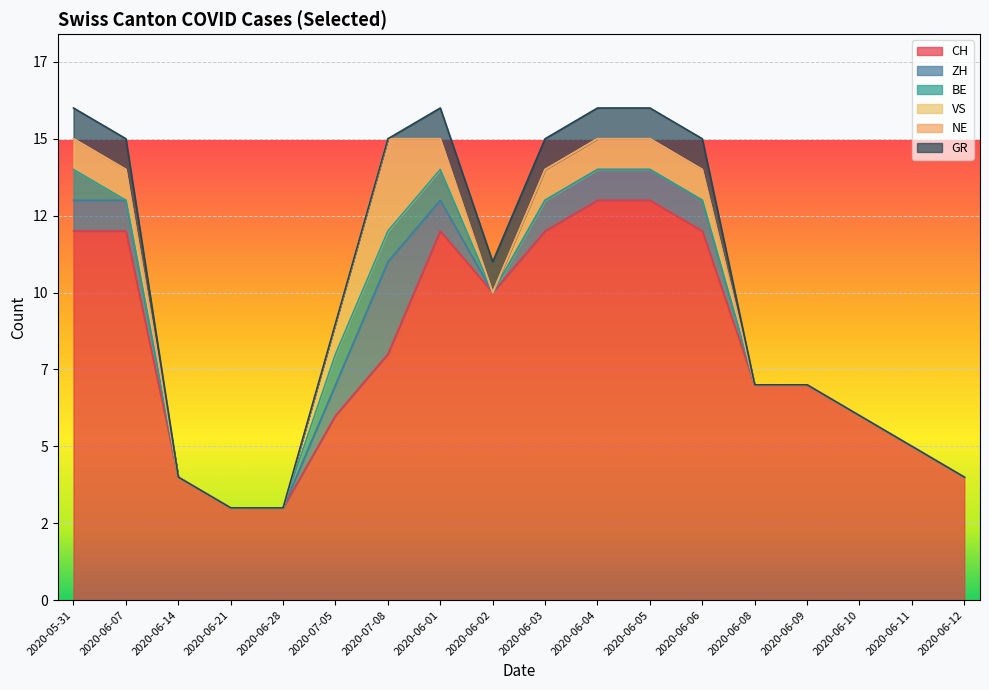

What is the total value across all series at 2020-06-28?

3